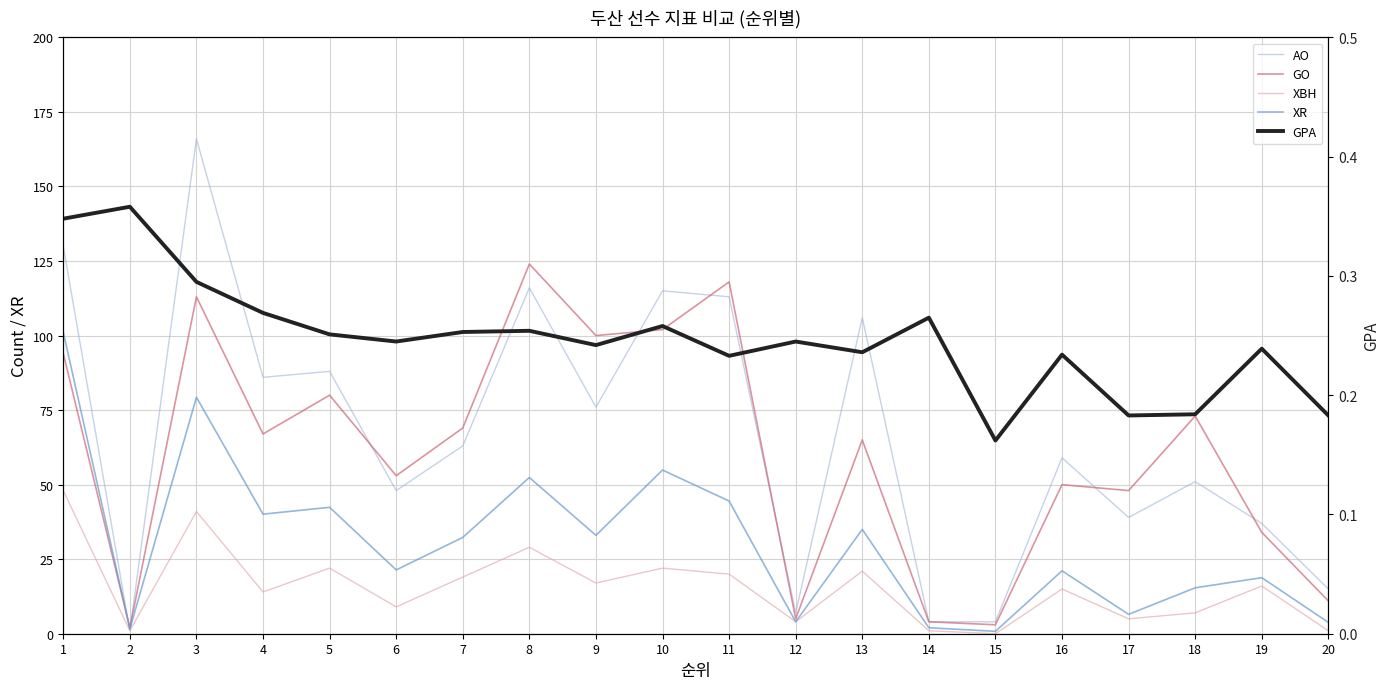

Count the number of categories in the chart.

20